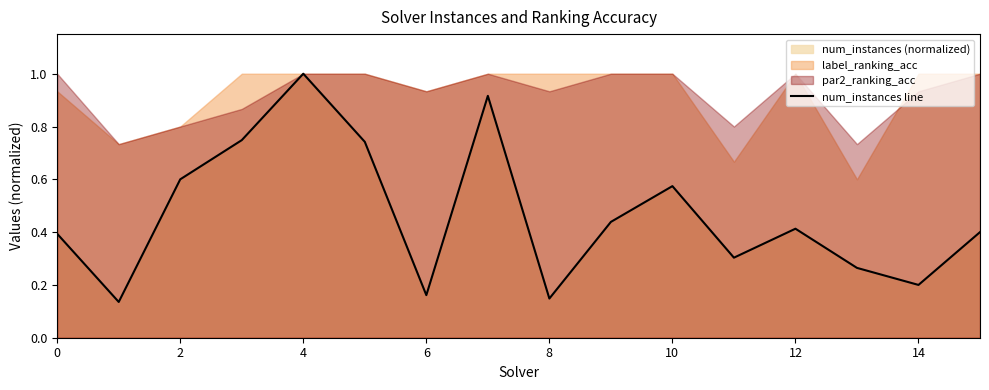

Which category has the highest value in the num_instances line series?

4